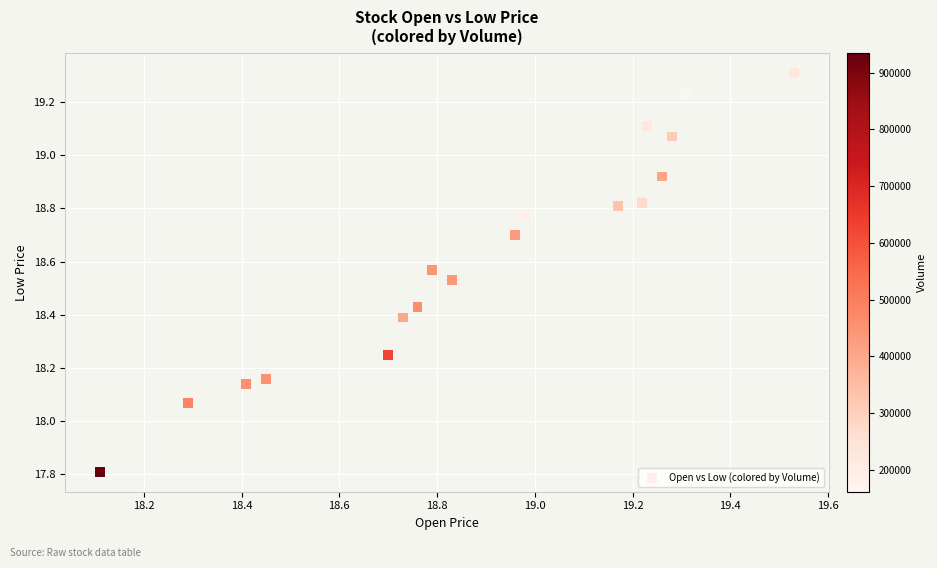

What is the range of Y values (max minus min)?

1.5